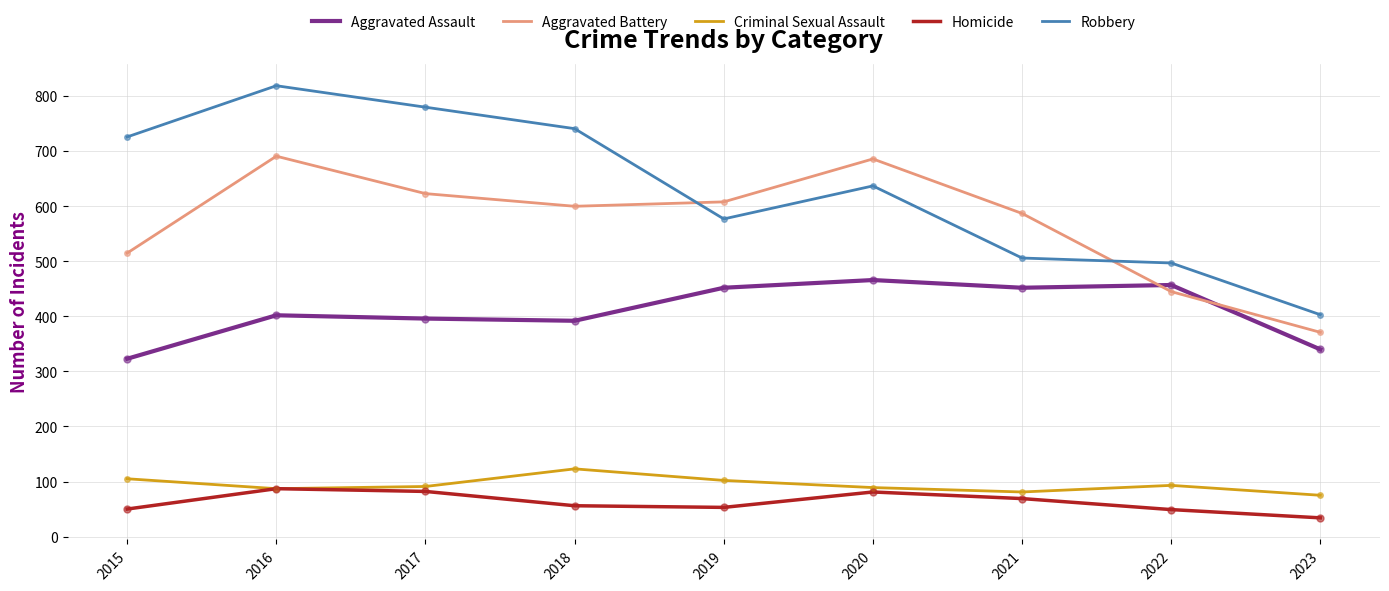

Which series changed the most between 2017 and 2022?

Robbery